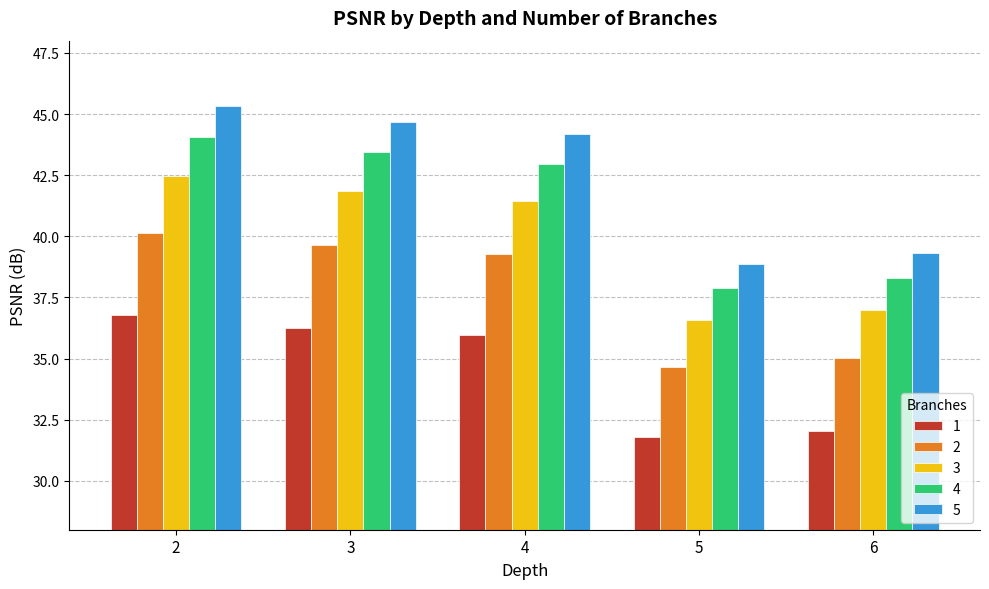

Which series has the widest spread of values?

5